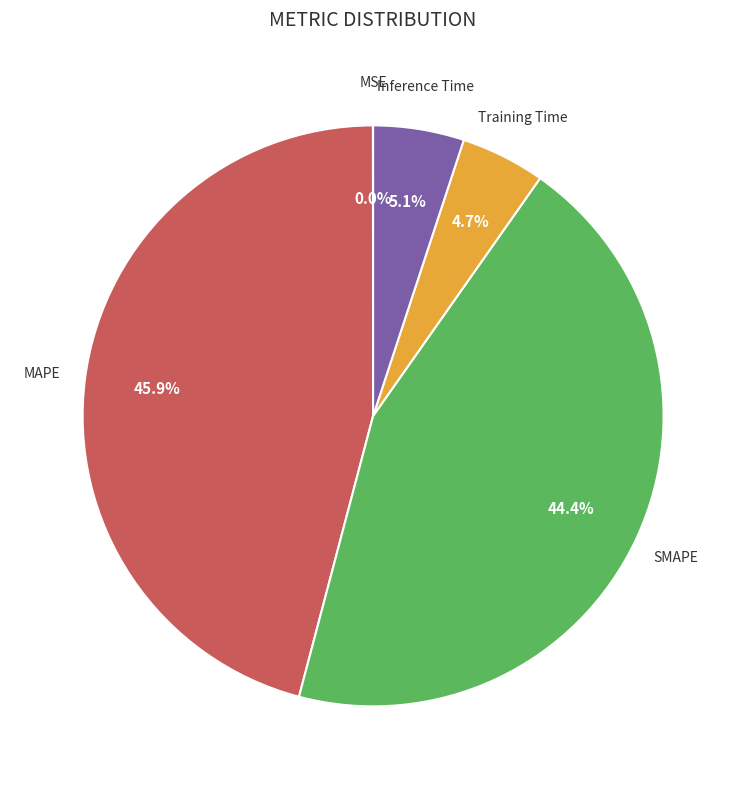

Is there a majority slice in this chart?

No